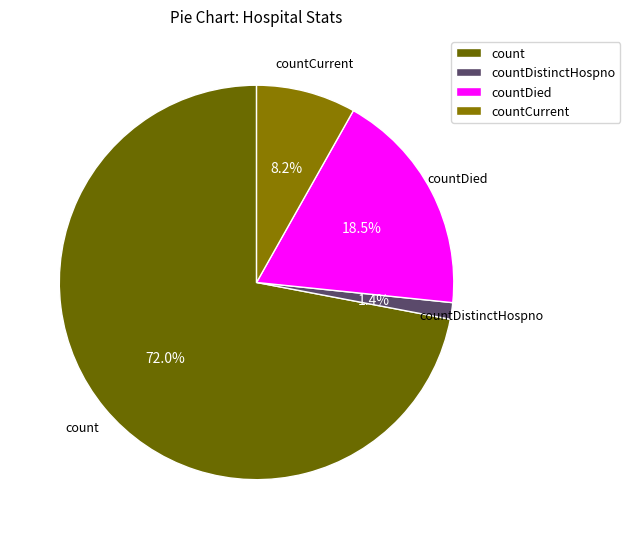

Rank the categories by value from lowest to highest.

countDistinctHospno, countCurrent, countDied, count